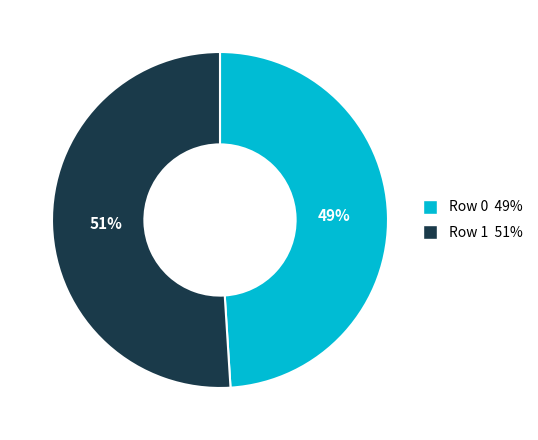

What percentage is the Row 1 slice, to the nearest percent?

51%